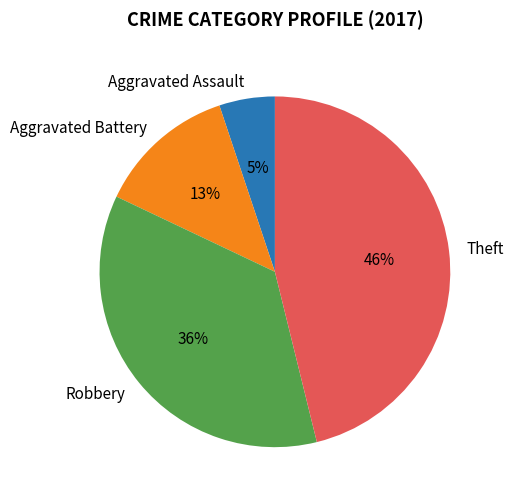

Rank the categories by value from lowest to highest.

Aggravated Assault, Aggravated Battery, Robbery, Theft